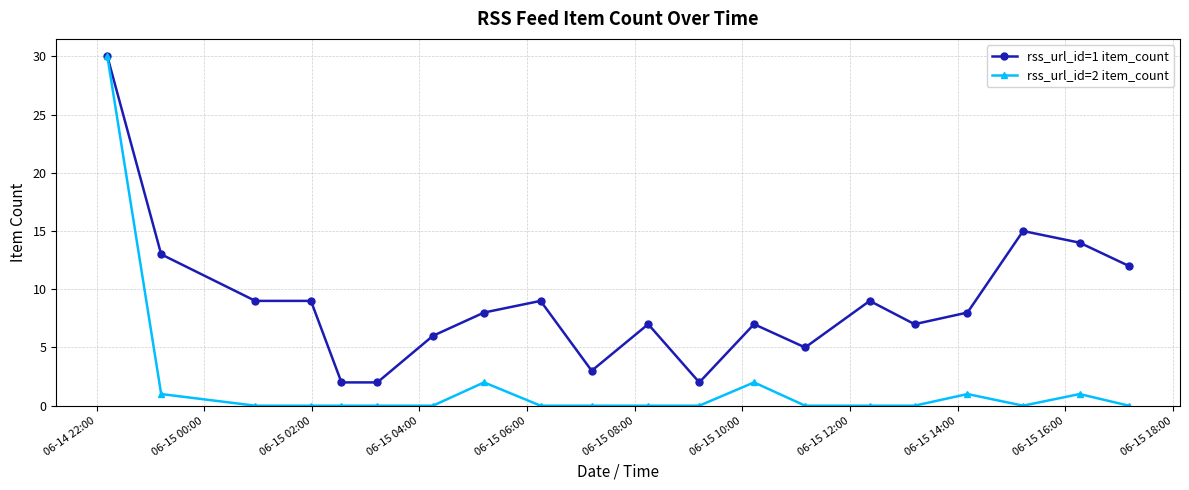

Is this an area chart (filled region under the line)?

No